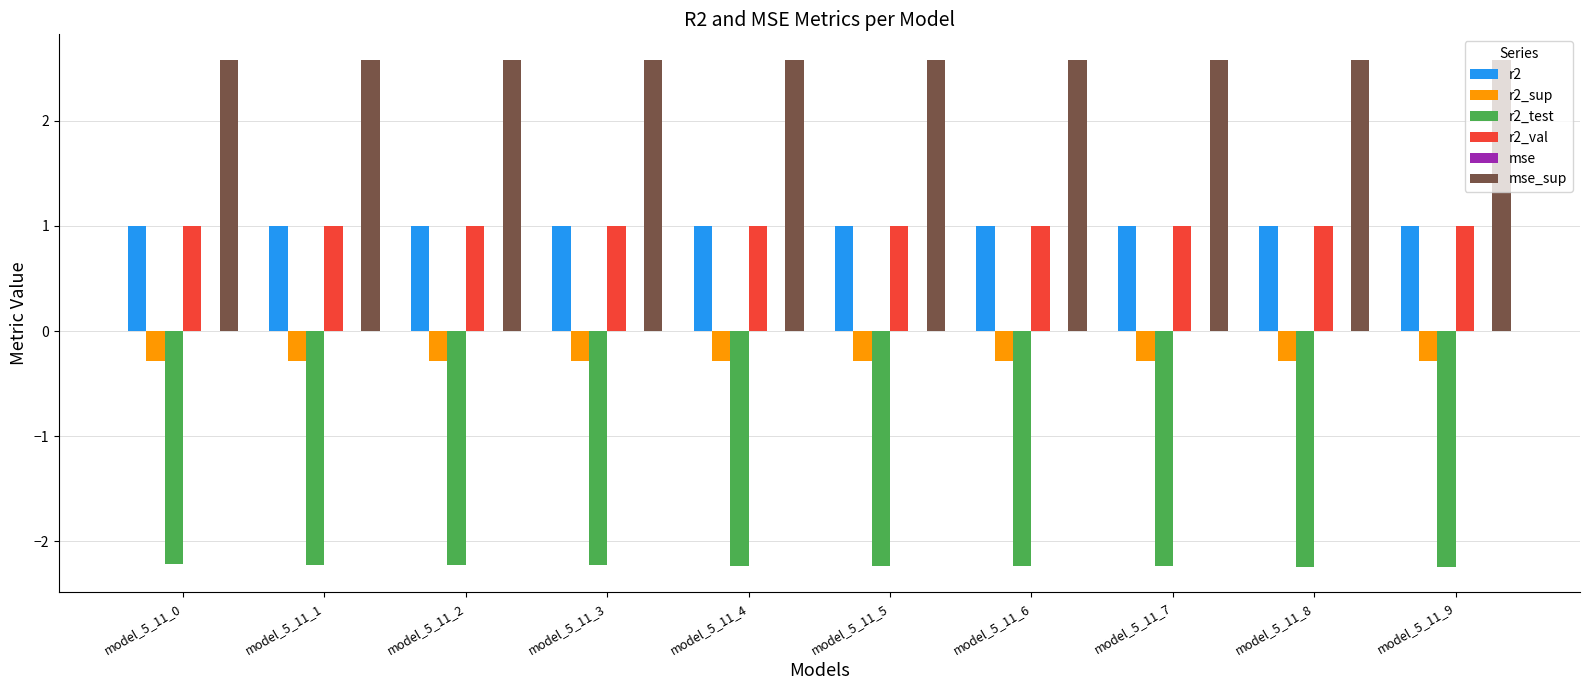

Is it true that r2 equals 1.0 at model_5_11_3?

True